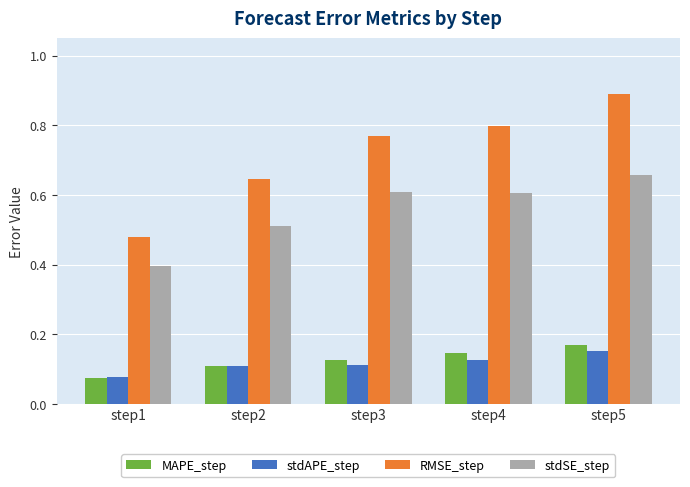

True or false: MAPE_step has a value of 0.0 at step2.

False